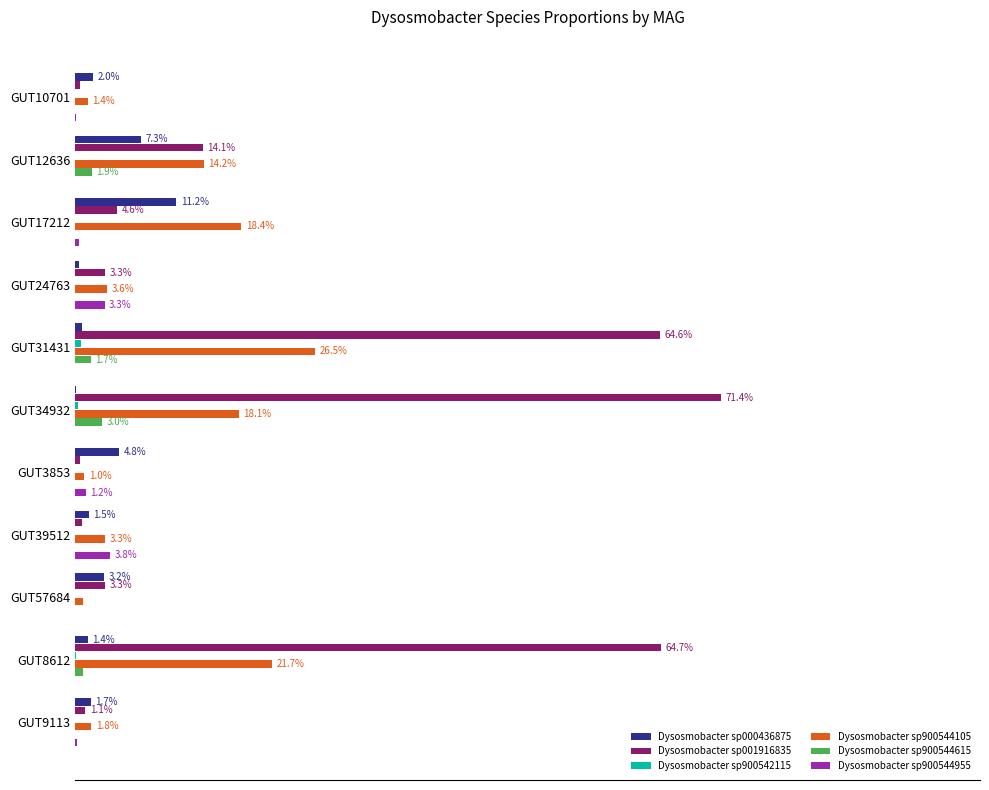

The 2-s__Dysosmobacter sp001916835 series shows 0.2 at GUT12636. True or false?

False